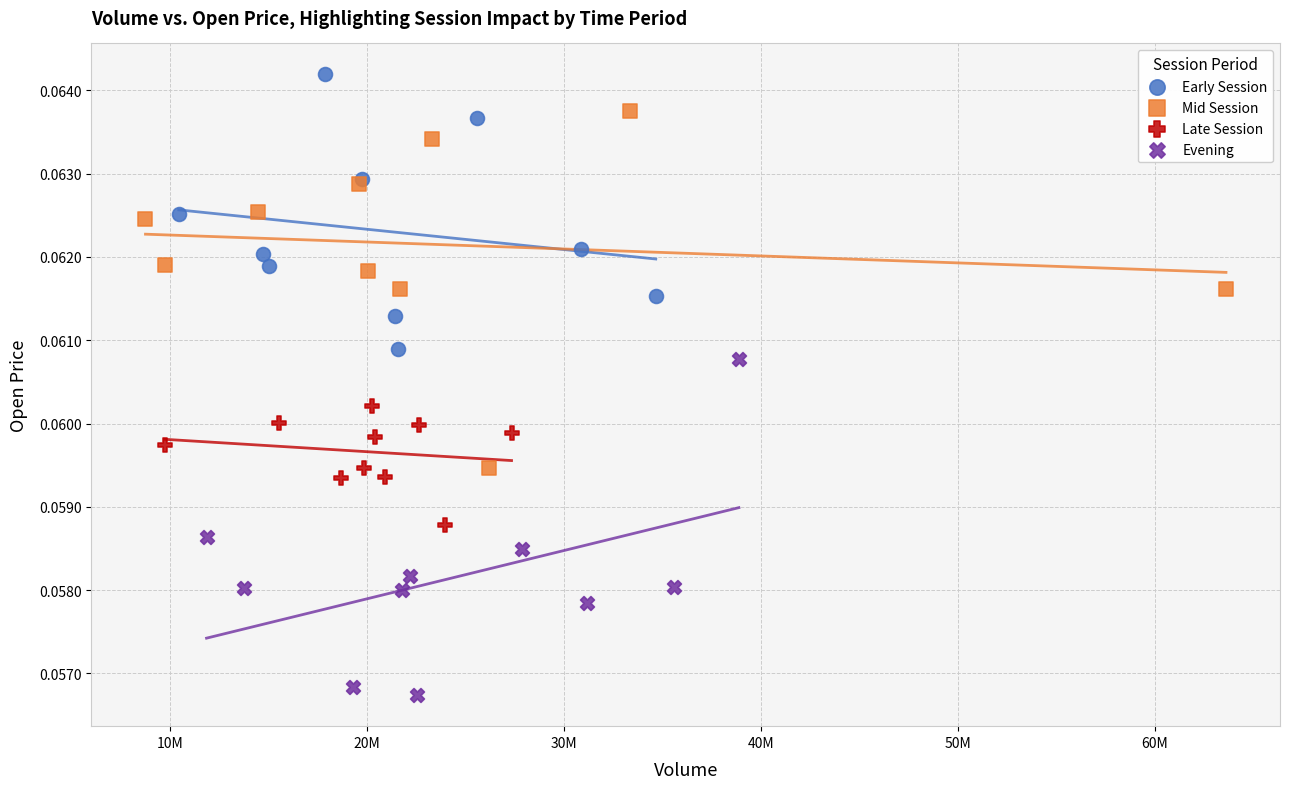

Which series contains the lowest Y value?

Evening